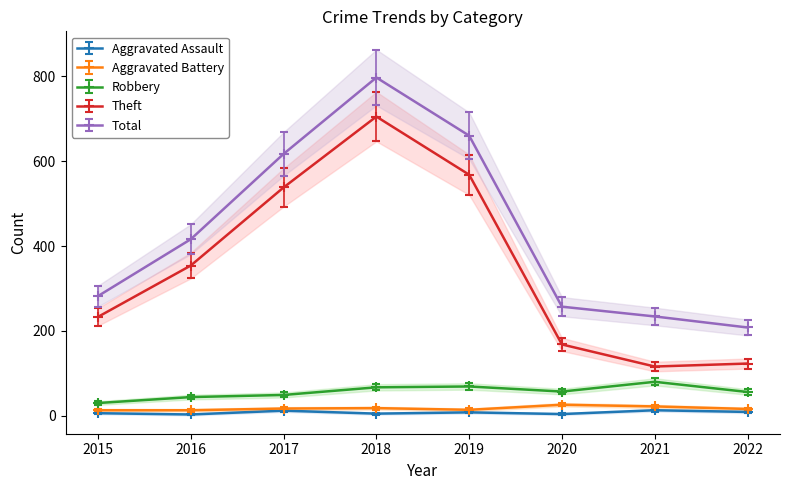

How many data points in Theft are less than 354?

4